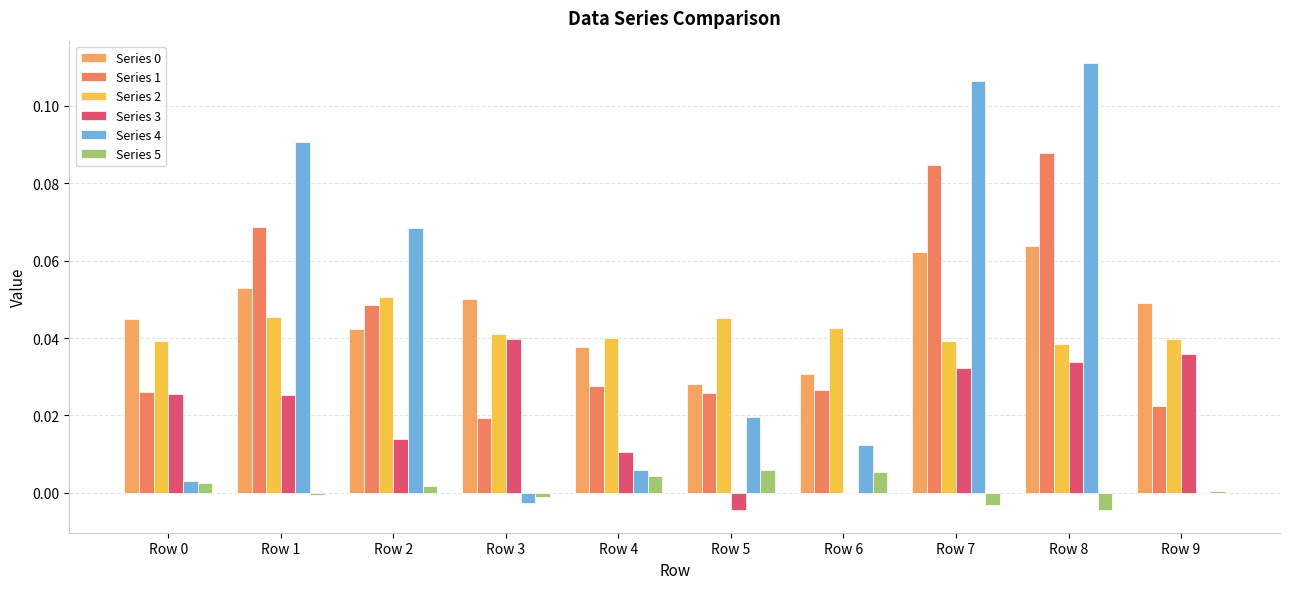

Between Row 3 and Row 8, which series saw the biggest shift?

Series 4